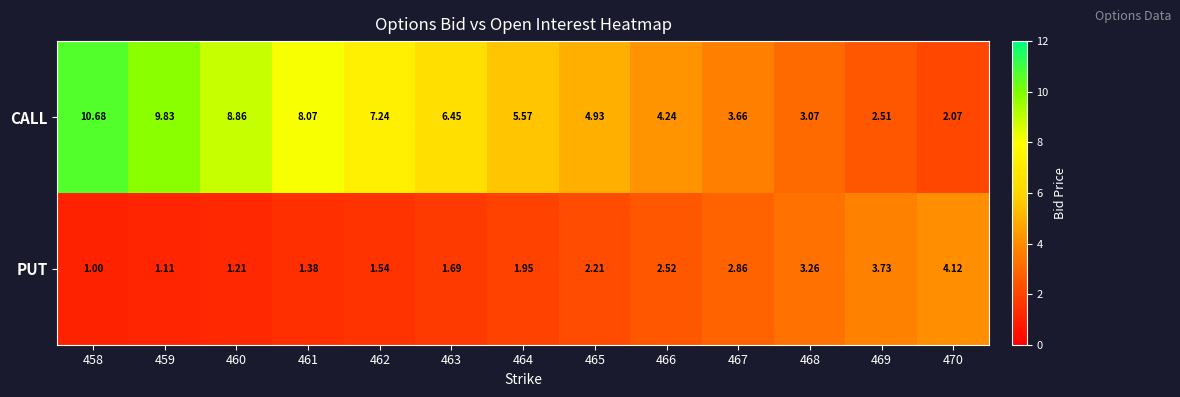

Is the value of PUT at 459 greater than the value of CALL at 463?

No